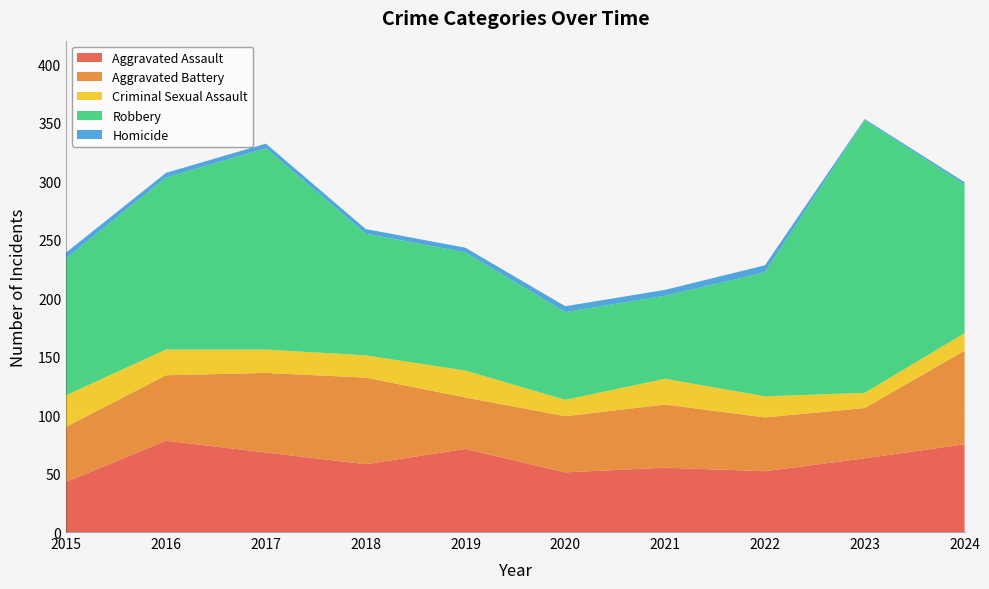

Reading left to right, list all the values displayed in this chart.

Aggravated Assault: 2015=43	2016=78	2017=68	2018=58	2019=71	2020=51	2021=55	2022=52	2023=63	2024=75
Aggravated Battery: 2015=47	2016=56	2017=68	2018=74	2019=44	2020=48	2021=54	2022=46	2023=43	2024=80
Criminal Sexual Assault: 2015=27	2016=22	2017=20	2018=19	2019=23	2020=14	2021=22	2022=18	2023=13	2024=15
Robbery: 2015=117	2016=147	2017=172	2018=104	2019=101	2020=75	2021=71	2022=106	2023=233	2024=127
Homicide: 2015=5	2016=4	2017=4	2018=4	2019=4	2020=5	2021=5	2022=6	2023=1	2024=2